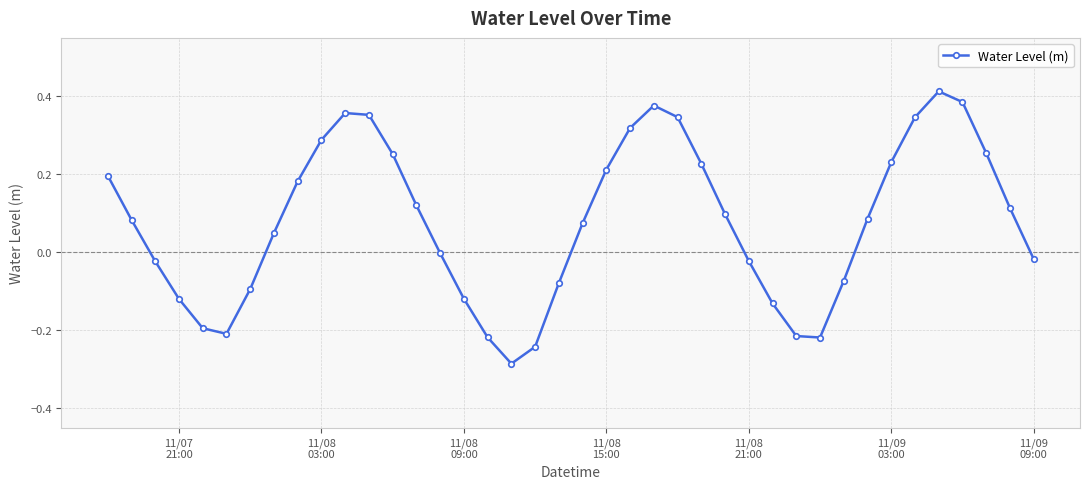

How many categories are shown in the chart?

40